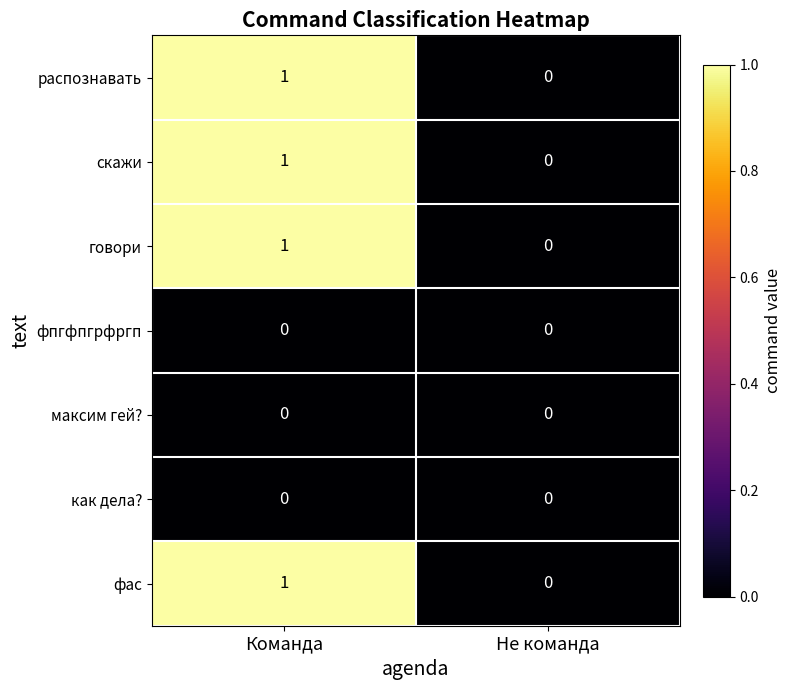

List the labels in order of говори value, smallest first.

Не команда, Команда